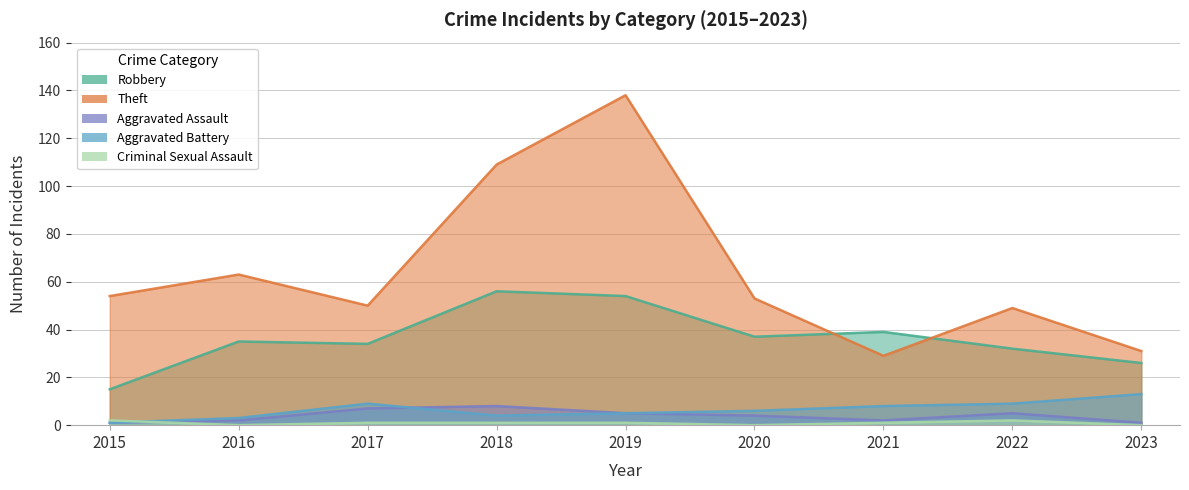

Where does the Criminal Sexual Assault series first go above 1?

2015